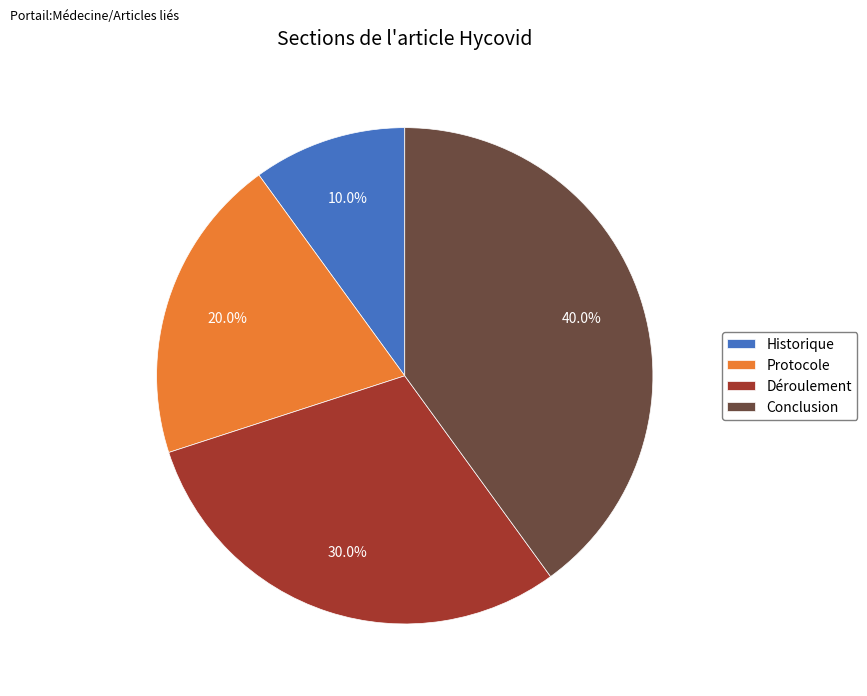

Does Historique account for over 50% of the chart?

No